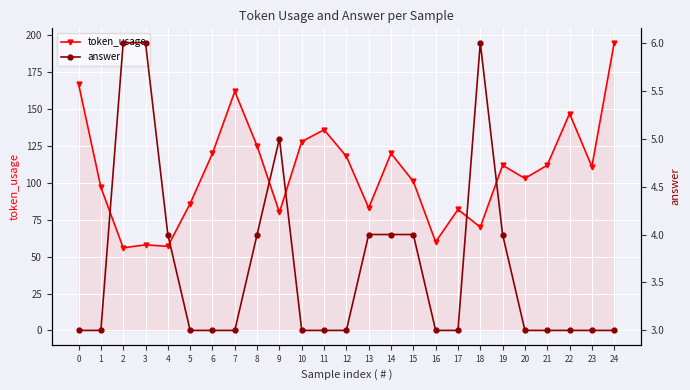

Where is the first local minimum for token_usage?

2